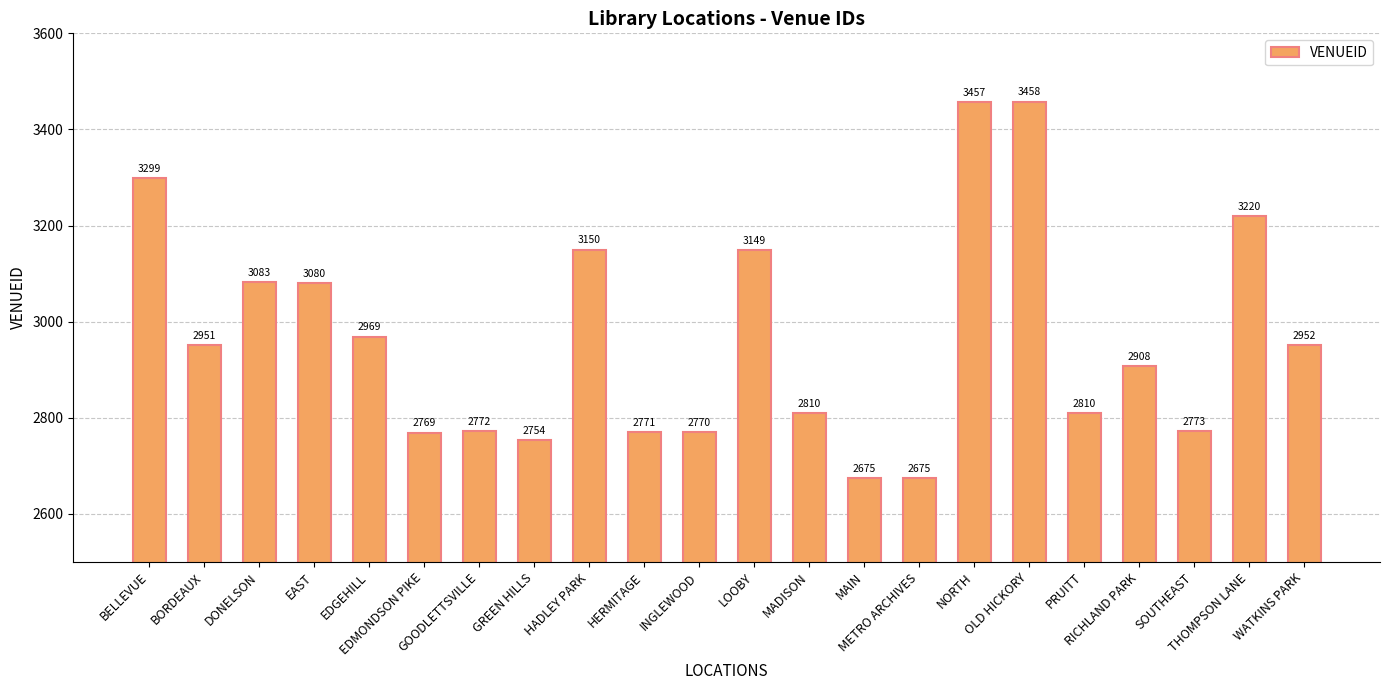

True or false: the data shows 3220 at THOMPSON LANE.

True